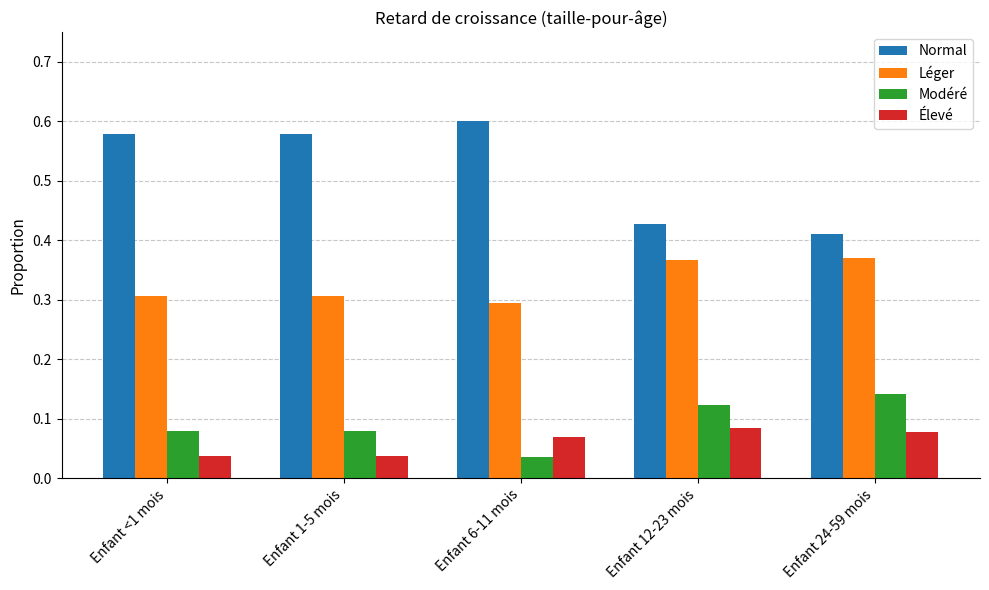

At how many categories does at least one series exceed 0?

5